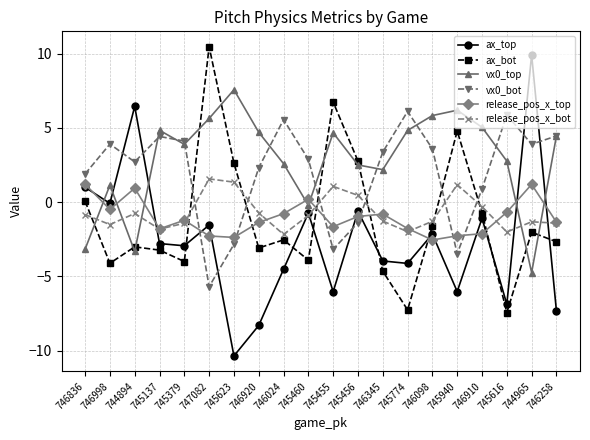

Is it true that vx0_top equals 6.9 at 745455?

False